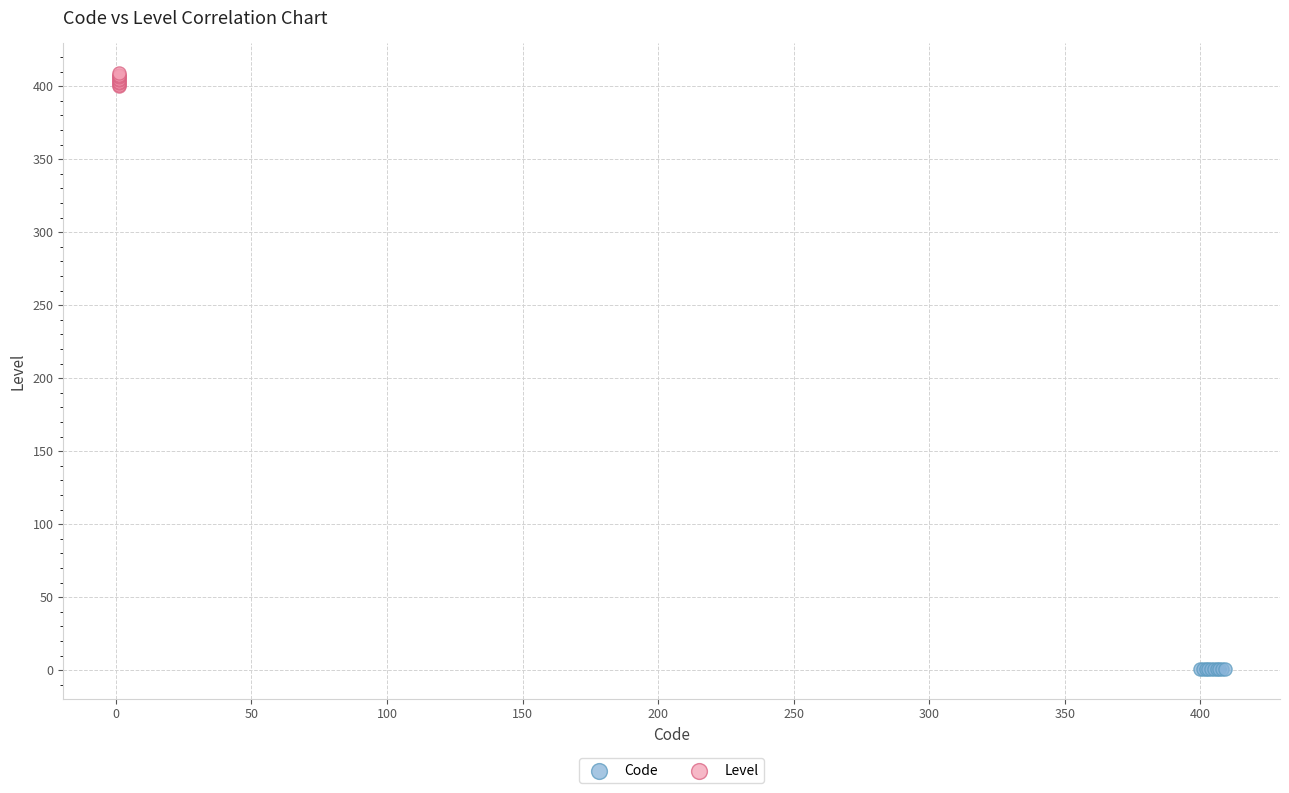

Which series contains the lowest Y value?

Code